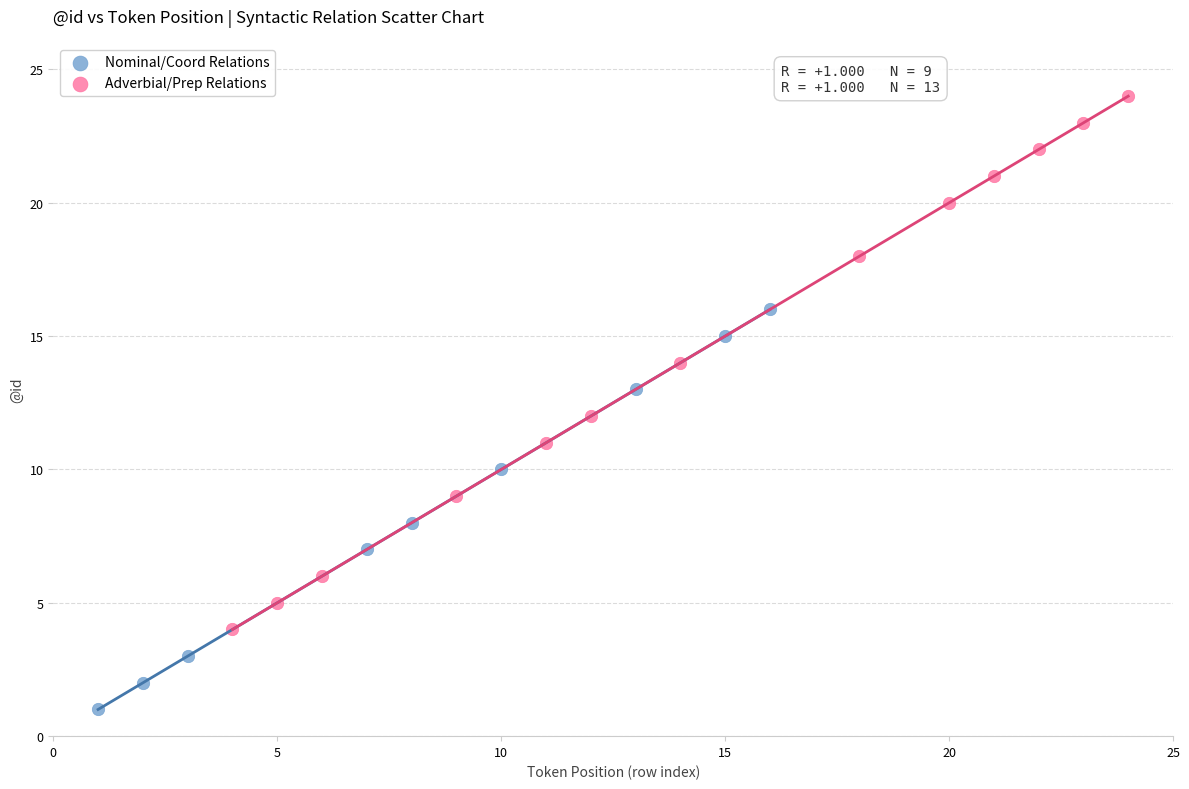

Which series contains the highest Y value?

Adverbial/Prep Relations